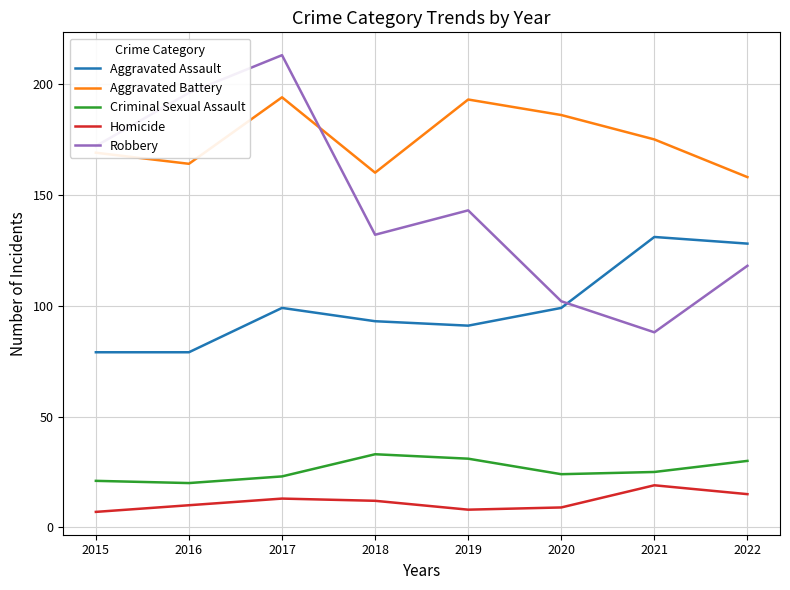

True or false: Aggravated Assault has a value of 131 at 2021.

True